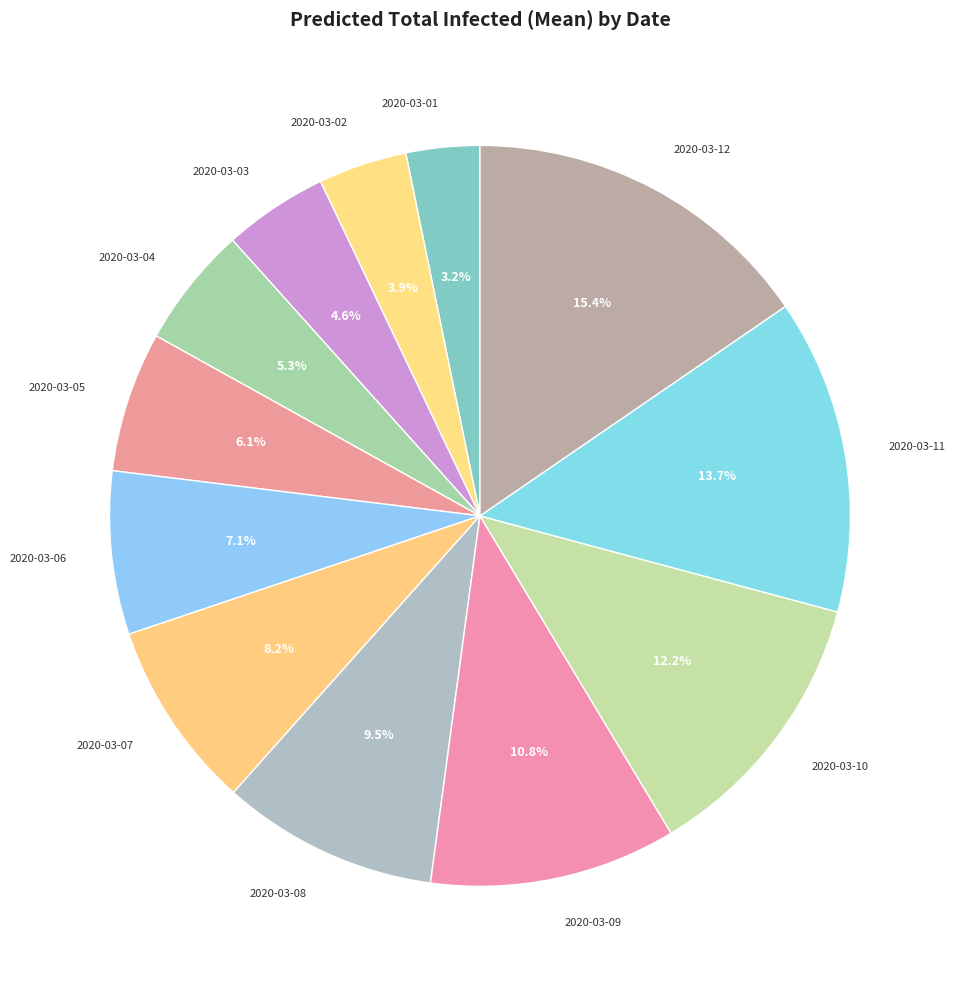

Count the number of slices in the pie.

12